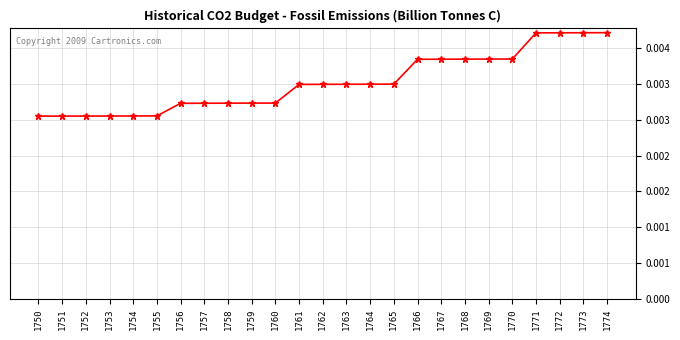

Rank the categories by value from highest to lowest.

1774, 1773, 1772, 1771, 1770, 1769, 1768, 1767, 1766, 1765, 1764, 1763, 1762, 1761, 1759, 1760, 1758, 1757, 1756, 1755, 1754, 1752, 1753, 1750, 1751